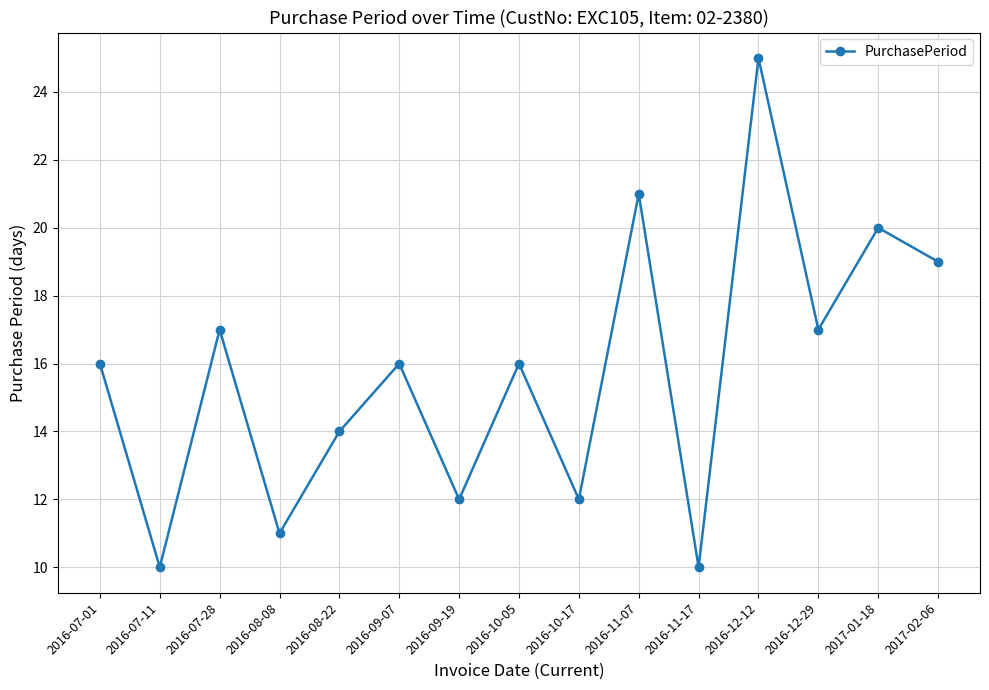

True or false: the data shows 10 at 2016-11-17.

True